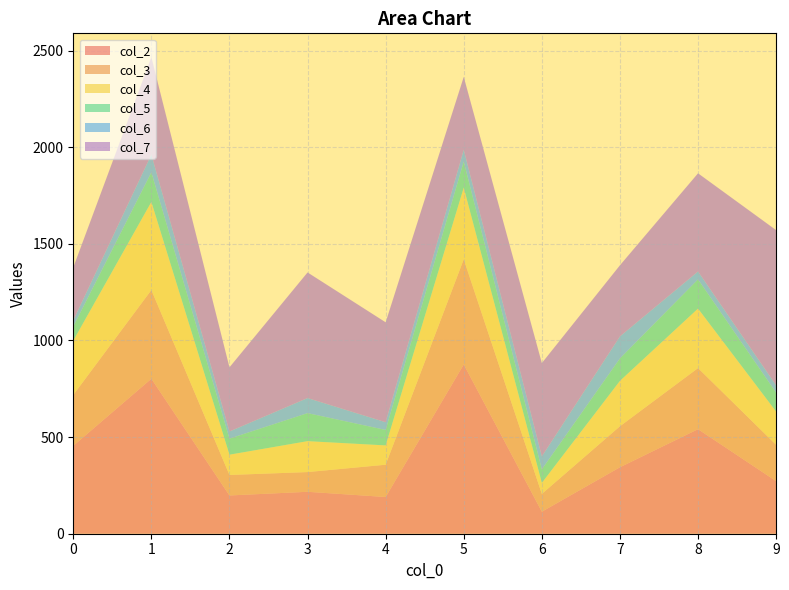

Reading left to right, list all the values displayed in this chart.

col_2: 0=455	1=802	2=198	3=217	4=190	5=876	6=114	7=344	8=541	9=272
col_3: 0=263	1=459	2=106	3=102	4=167	5=544	6=92	7=212	8=316	9=188
col_4: 0=281	1=456	2=105	3=160	4=100	5=371	6=57	7=235	8=308	9=172
col_5: 0=73	1=153	2=83	3=145	4=80	5=135	6=70	7=116	8=151	9=98
col_6: 0=32	1=92	2=37	3=78	4=40	5=61	6=67	7=114	8=41	9=38
col_7: 0=274	1=504	2=332	3=650	4=517	5=377	6=483	7=368	8=508	9=803